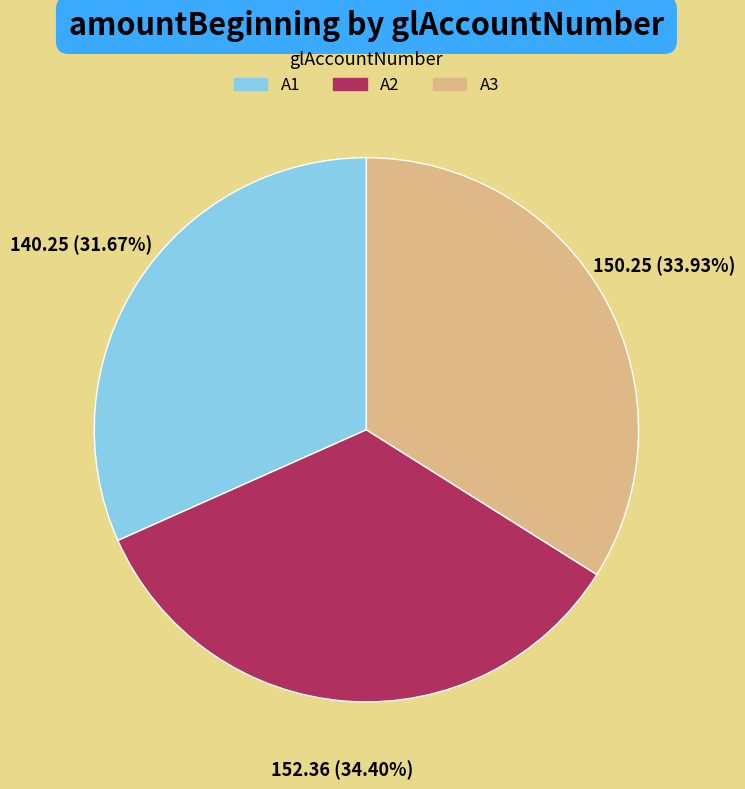

Count the number of slices in the pie.

3